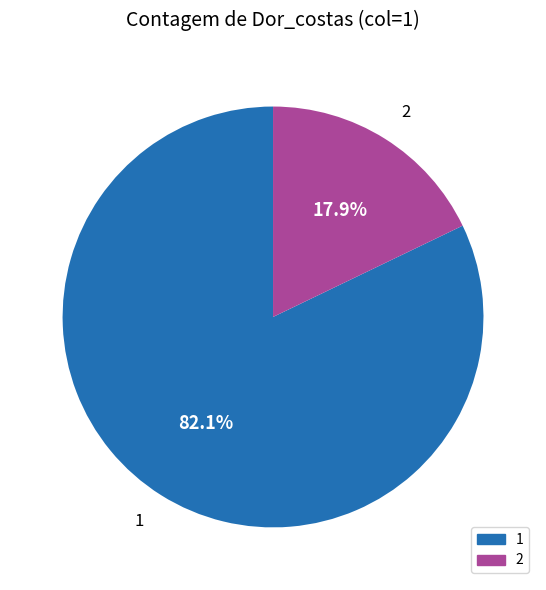

To the nearest percent, what percentage of the pie is 1?

82%